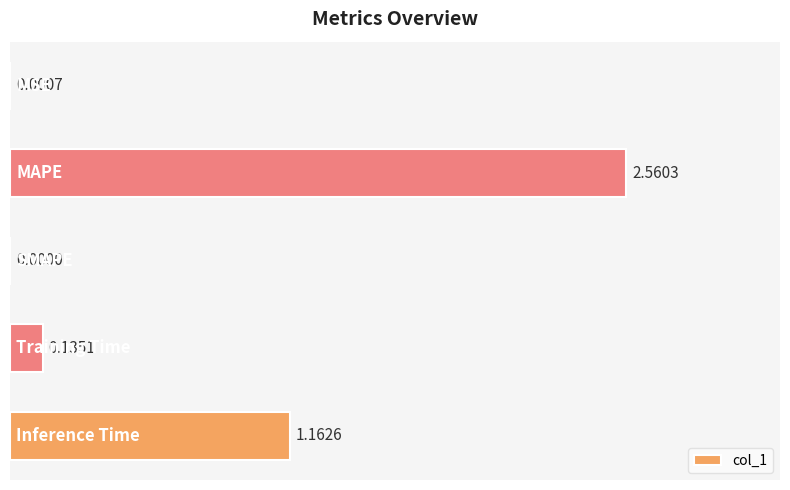

What is the sum of all values?

3.9